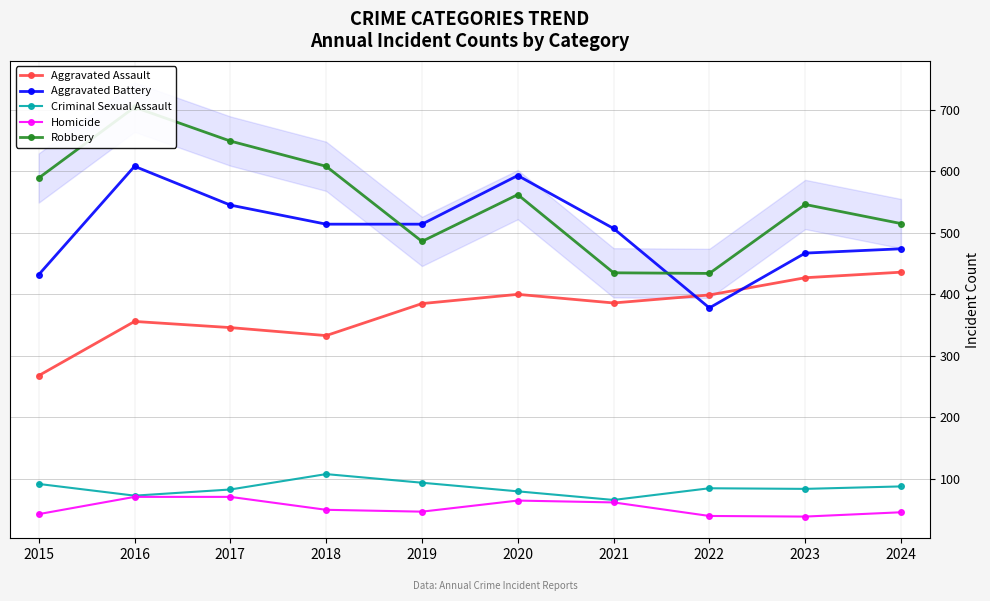

What is the maximum value shown in the chart?

704